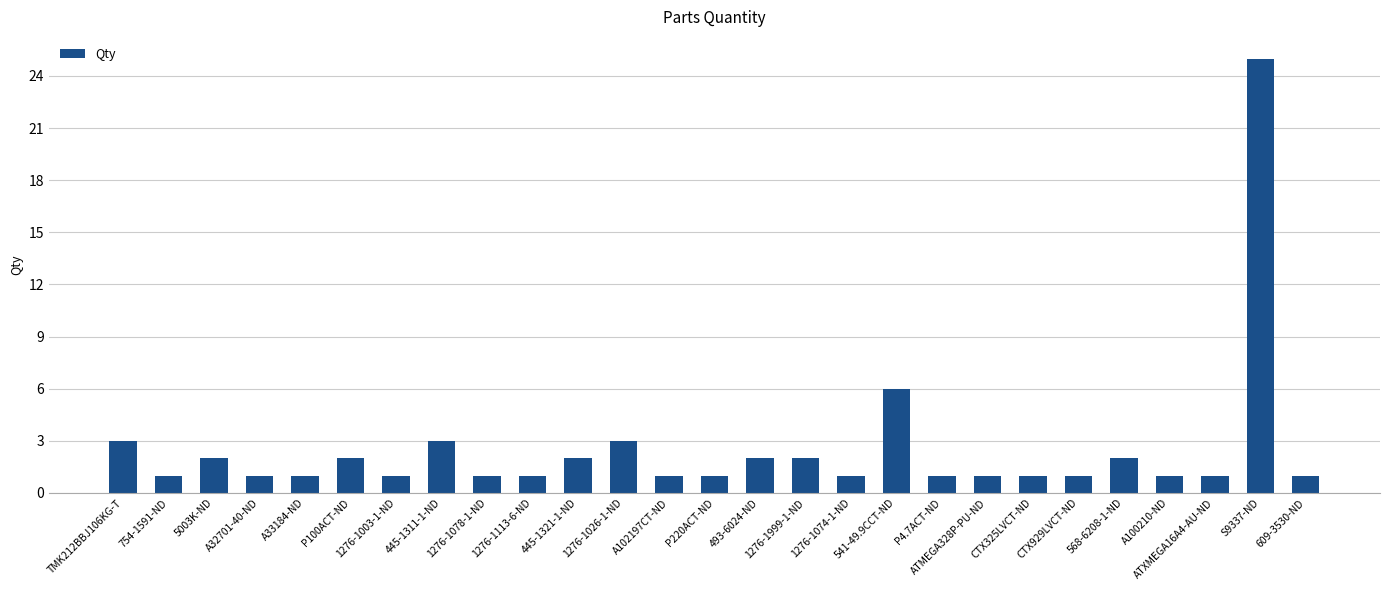

What is the sum of all values?

68